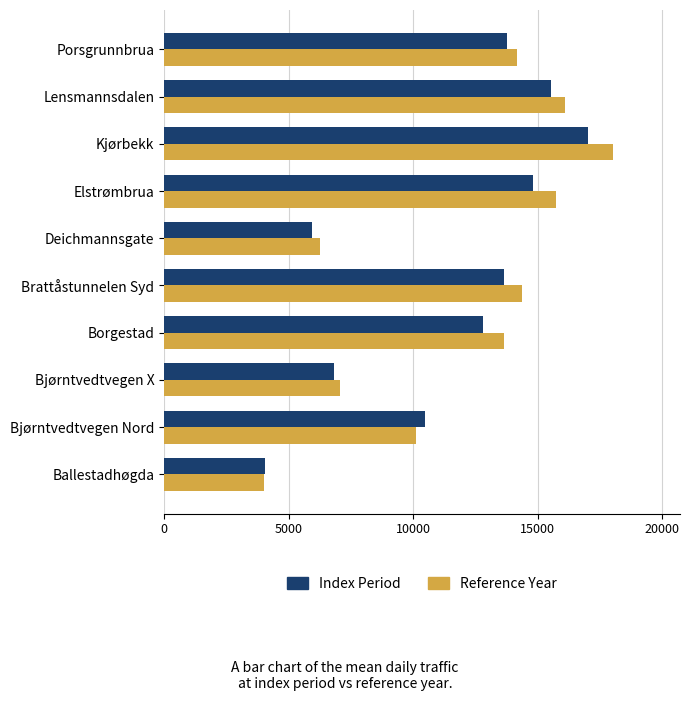

At which category is the sum across all series the highest?

Kjørbekk